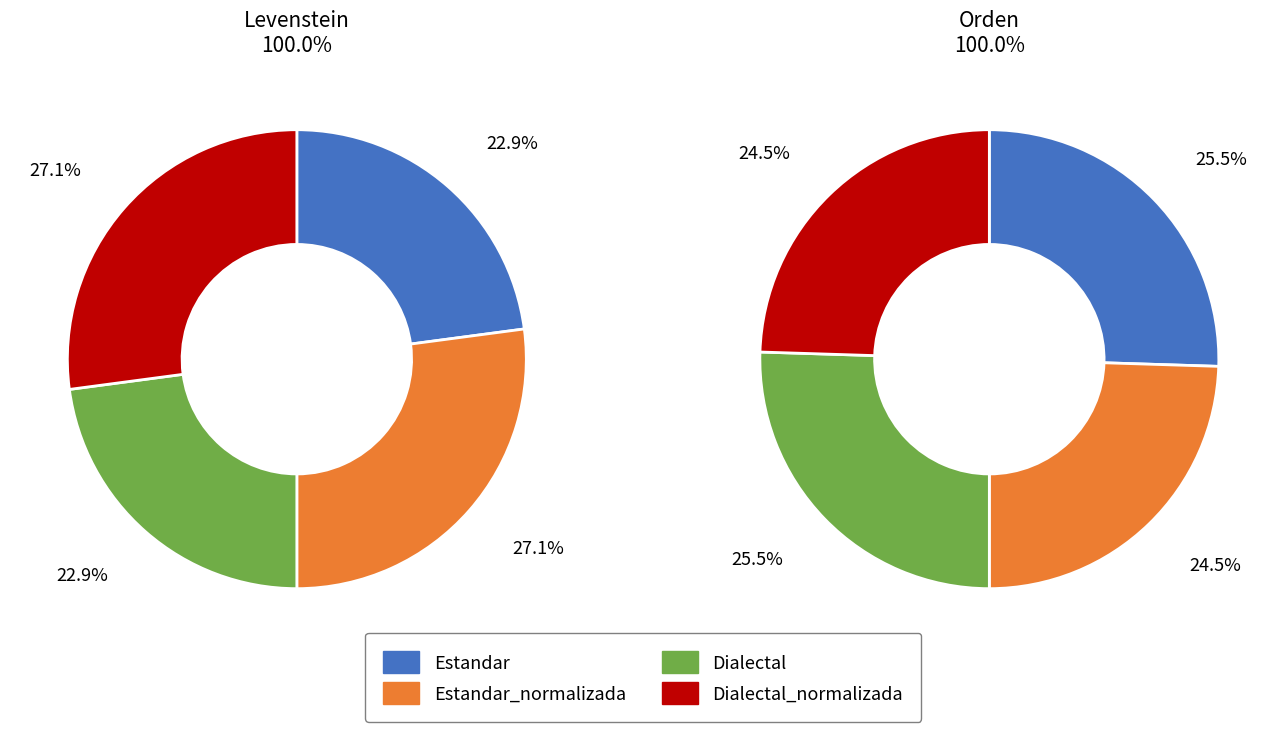

How many slices are in this pie chart?

4